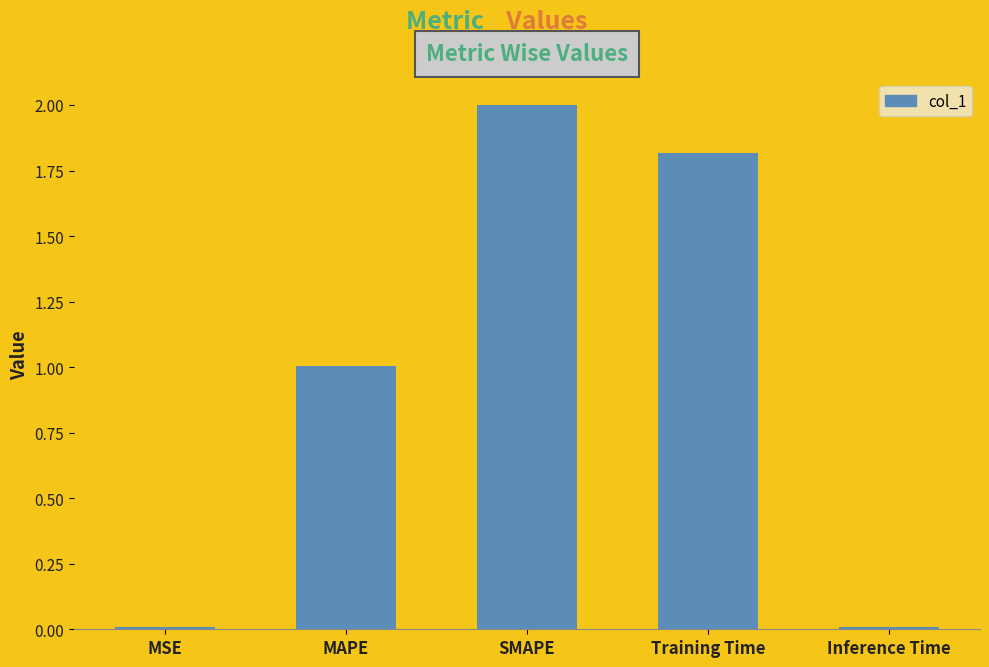

What is the average value?

1.0